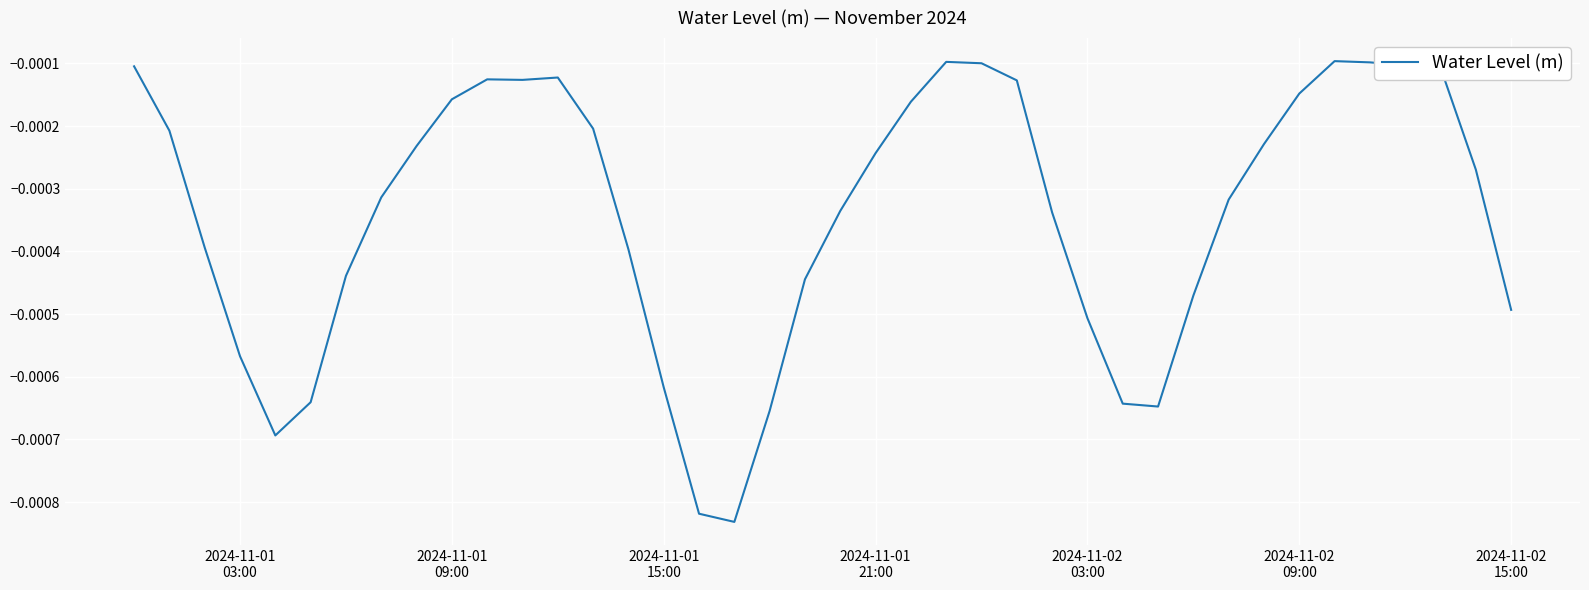

Does the chart have visible grid lines?

Yes